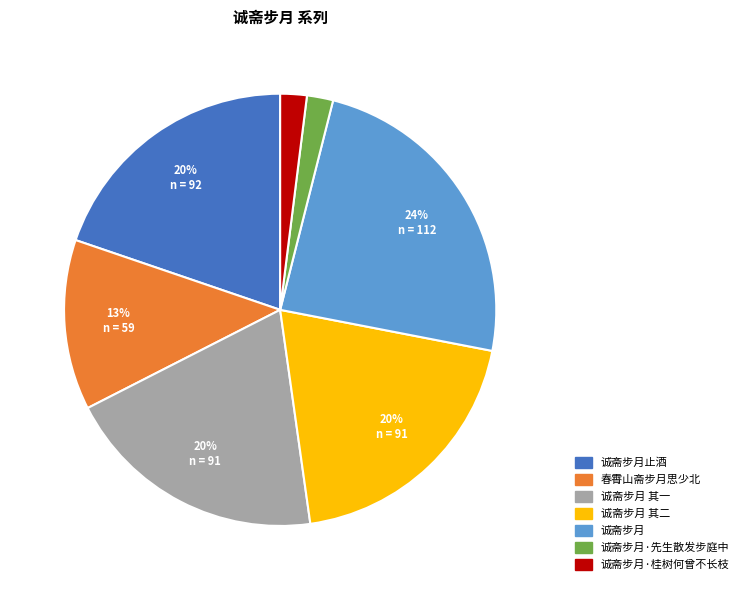

To the nearest percent, what percentage of the pie is 诚斋步月止酒?

20%